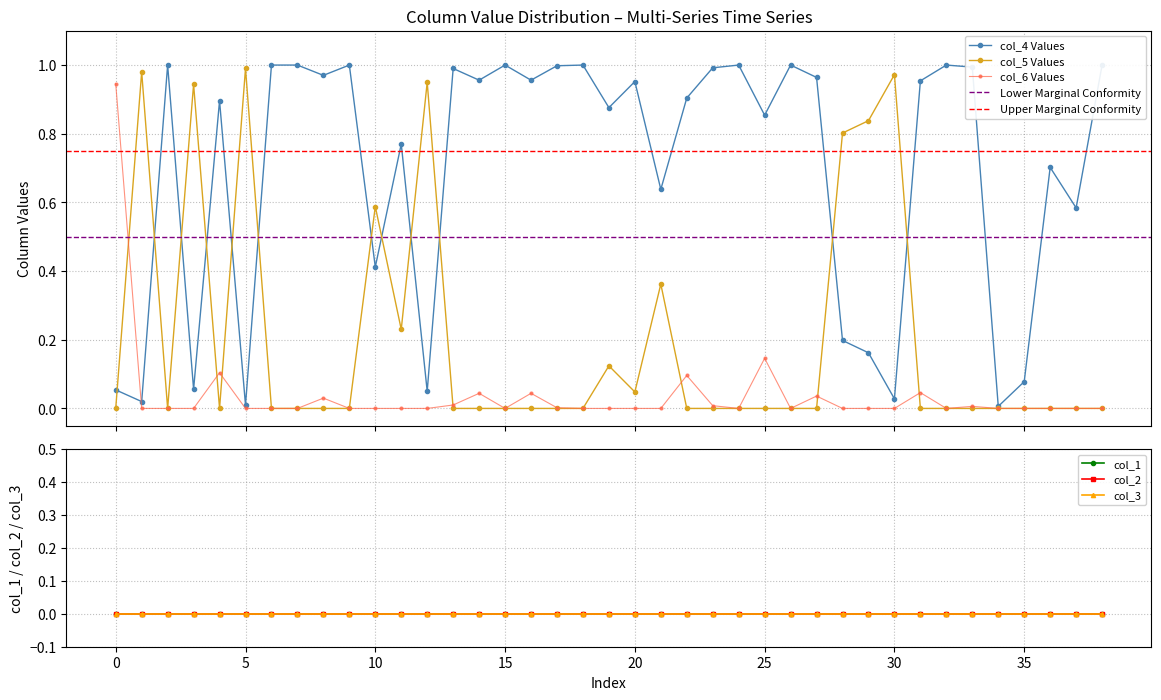

True or false: col_5 Values has more than 1 points higher than both neighbors.

True